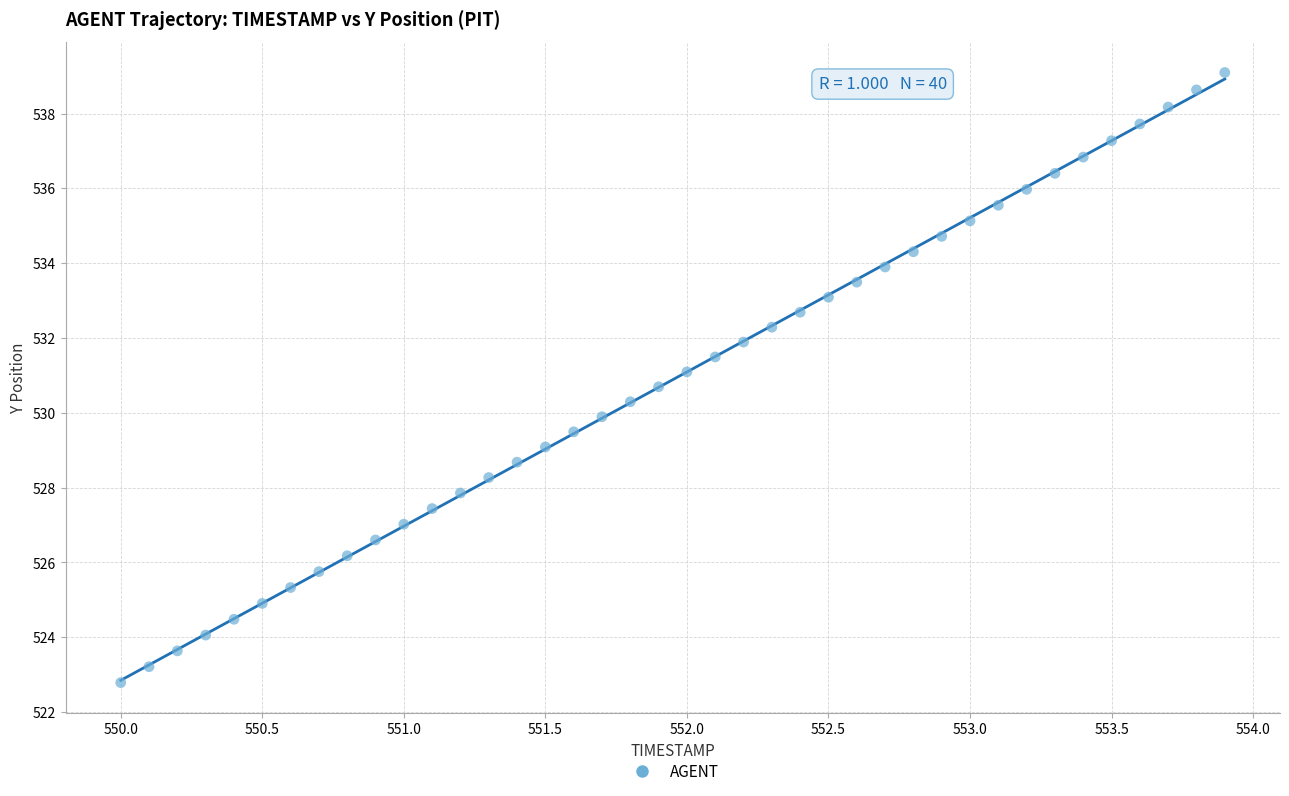

What is the range of Y values (max minus min)?

16.3